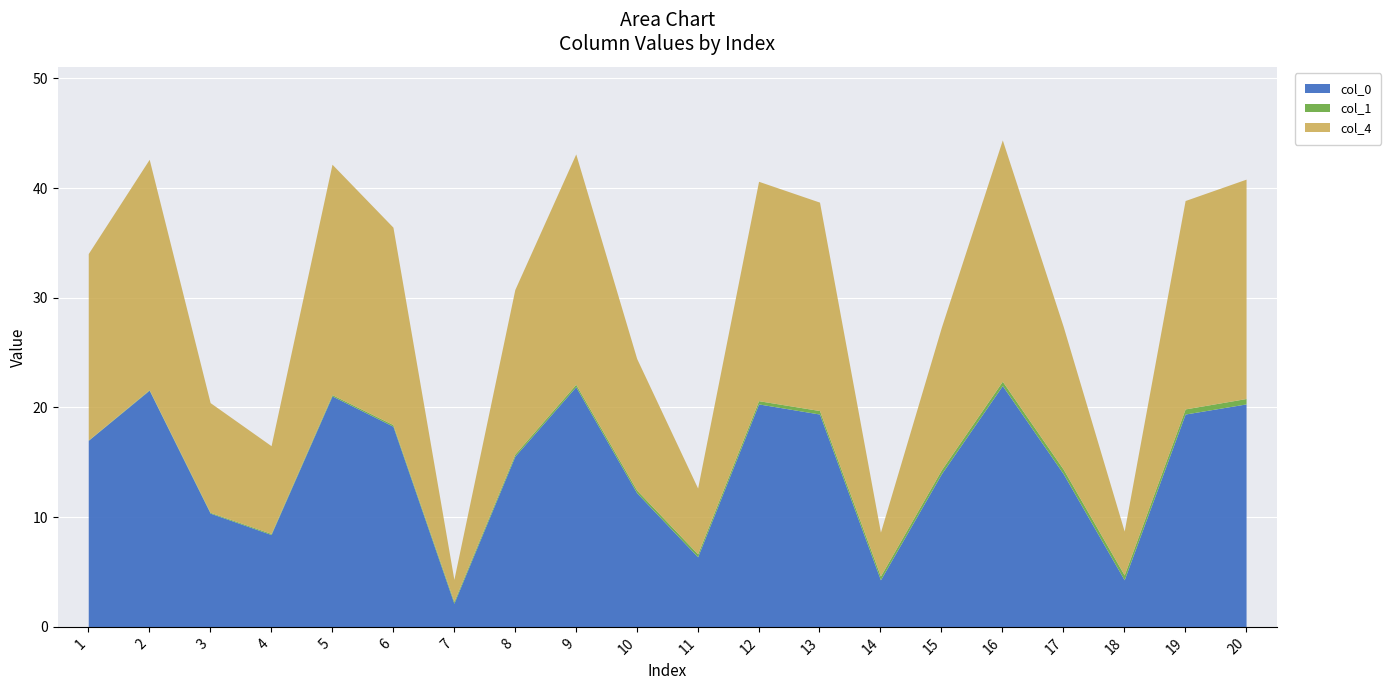

What is the highest value of the col_0 series?

22.0